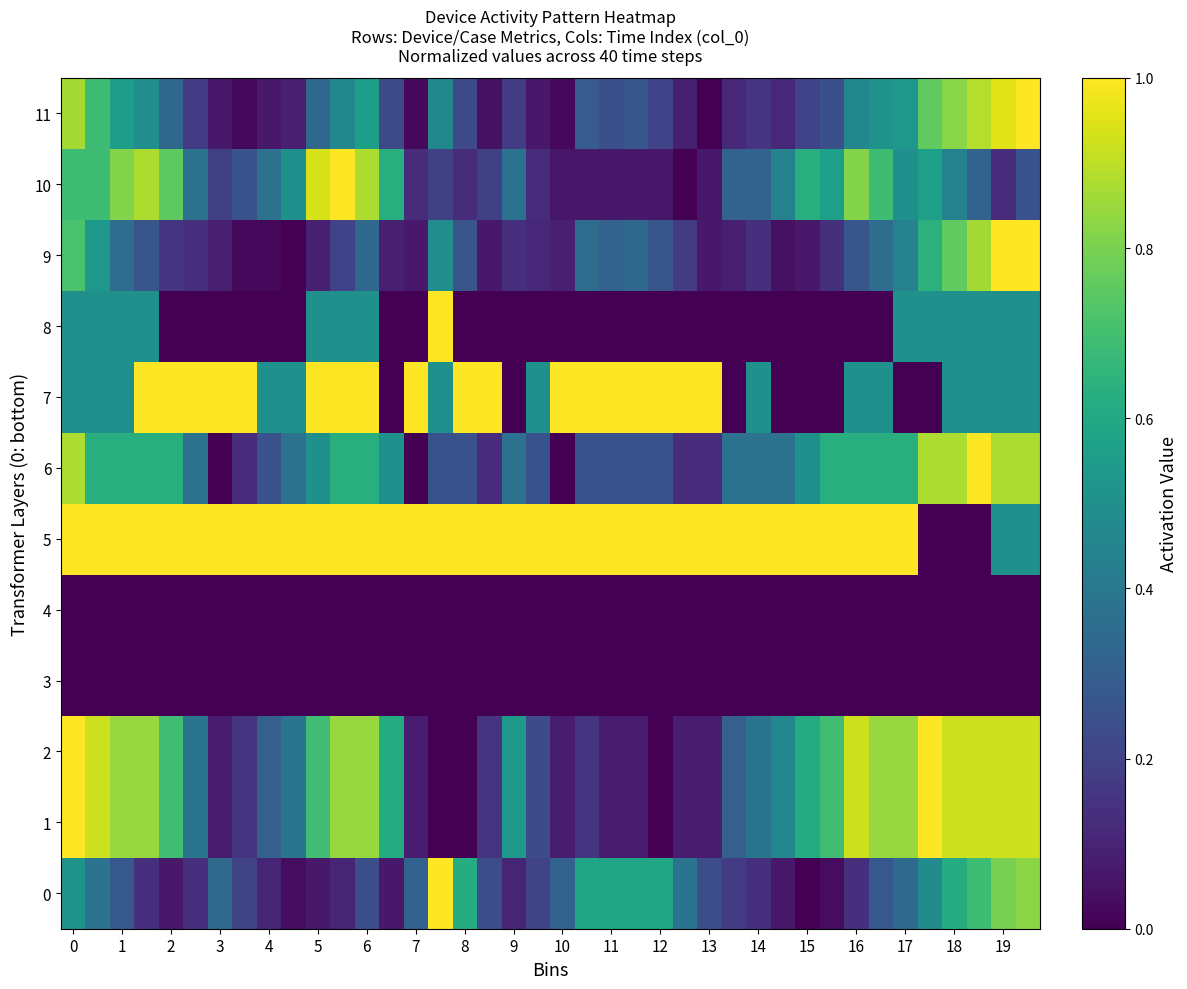

Reading right to left, transcribe all the data shown in this chart.

0: 0.8	0.8	0.7	0.6	0.5	0.3	0.3	0.1	0.0	0.0	0.1	0.1	0.2	0.2	0.4	0.6	0.6	0.6	0.6	0.3	0.2	0.1	0.2	0.6	1.0	0.3	0.1	0.2	0.1	0.1	0.0	0.1	0.2	0.3	0.1	0.1	0.1	0.3	0.4	0.5
1: 0.9	0.9	0.9	0.9	1.0	0.8	0.8	0.9	0.7	0.6	0.5	0.4	0.3	0.1	0.1	0.0	0.1	0.1	0.2	0.1	0.2	0.5	0.2	0.0	0.0	0.1	0.6	0.8	0.8	0.7	0.4	0.3	0.2	0.1	0.4	0.7	0.8	0.8	0.9	1.0
2: 0.9	0.9	0.9	0.9	1.0	0.8	0.8	0.9	0.7	0.6	0.5	0.4	0.3	0.1	0.1	0.0	0.1	0.1	0.2	0.1	0.2	0.5	0.2	0.0	0.0	0.1	0.6	0.8	0.8	0.7	0.4	0.3	0.2	0.1	0.4	0.7	0.8	0.8	0.9	1.0
3: 0.0	0.0	0.0	0.0	0.0	0.0	0.0	0.0	0.0	0.0	0.0	0.0	0.0	0.0	0.0	0.0	0.0	0.0	0.0	0.0	0.0	0.0	0.0	0.0	0.0	0.0	0.0	0.0	0.0	0.0	0.0	0.0	0.0	0.0	0.0	0.0	0.0	0.0	0.0	0.0
4: 0.0	0.0	0.0	0.0	0.0	0.0	0.0	0.0	0.0	0.0	0.0	0.0	0.0	0.0	0.0	0.0	0.0	0.0	0.0	0.0	0.0	0.0	0.0	0.0	0.0	0.0	0.0	0.0	0.0	0.0	0.0	0.0	0.0	0.0	0.0	0.0	0.0	0.0	0.0	0.0
5: 0.5	0.5	0.0	0.0	0.0	1.0	1.0	1.0	1.0	1.0	1.0	1.0	1.0	1.0	1.0	1.0	1.0	1.0	1.0	1.0	1.0	1.0	1.0	1.0	1.0	1.0	1.0	1.0	1.0	1.0	1.0	1.0	1.0	1.0	1.0	1.0	1.0	1.0	1.0	1.0
6: 0.9	0.9	1.0	0.9	0.9	0.6	0.6	0.6	0.6	0.5	0.4	0.4	0.4	0.1	0.1	0.2	0.2	0.2	0.2	0.0	0.2	0.4	0.1	0.2	0.2	0.0	0.5	0.6	0.6	0.5	0.4	0.2	0.1	0.0	0.4	0.6	0.6	0.6	0.6	0.9
7: 0.5	0.5	0.5	0.5	0.0	0.0	0.5	0.5	0.0	0.0	0.0	0.5	0.0	1.0	1.0	1.0	1.0	1.0	1.0	1.0	0.5	0.0	1.0	1.0	0.5	1.0	0.0	1.0	1.0	1.0	0.5	0.5	1.0	1.0	1.0	1.0	1.0	0.5	0.5	0.5
8: 0.5	0.5	0.5	0.5	0.5	0.5	0.0	0.0	0.0	0.0	0.0	0.0	0.0	0.0	0.0	0.0	0.0	0.0	0.0	0.0	0.0	0.0	0.0	0.0	1.0	0.0	0.0	0.5	0.5	0.5	0.0	0.0	0.0	0.0	0.0	0.0	0.5	0.5	0.5	0.5
9: 1.0	1.0	0.9	0.8	0.6	0.4	0.4	0.3	0.1	0.1	0.0	0.1	0.1	0.1	0.2	0.3	0.3	0.3	0.4	0.1	0.1	0.1	0.1	0.3	0.5	0.1	0.1	0.3	0.2	0.1	0.0	0.0	0.0	0.1	0.1	0.2	0.3	0.4	0.5	0.7
10: 0.2	0.1	0.3	0.4	0.6	0.5	0.7	0.8	0.6	0.6	0.4	0.3	0.3	0.1	0.0	0.1	0.1	0.1	0.1	0.1	0.1	0.4	0.2	0.1	0.2	0.1	0.6	0.9	1.0	0.9	0.5	0.4	0.2	0.2	0.4	0.8	0.9	0.8	0.7	0.7
11: 1.0	1.0	0.9	0.8	0.8	0.5	0.5	0.5	0.2	0.2	0.1	0.2	0.1	0.0	0.1	0.2	0.3	0.2	0.3	0.0	0.1	0.2	0.0	0.2	0.5	0.0	0.2	0.6	0.5	0.3	0.1	0.1	0.0	0.1	0.2	0.3	0.5	0.6	0.7	0.9